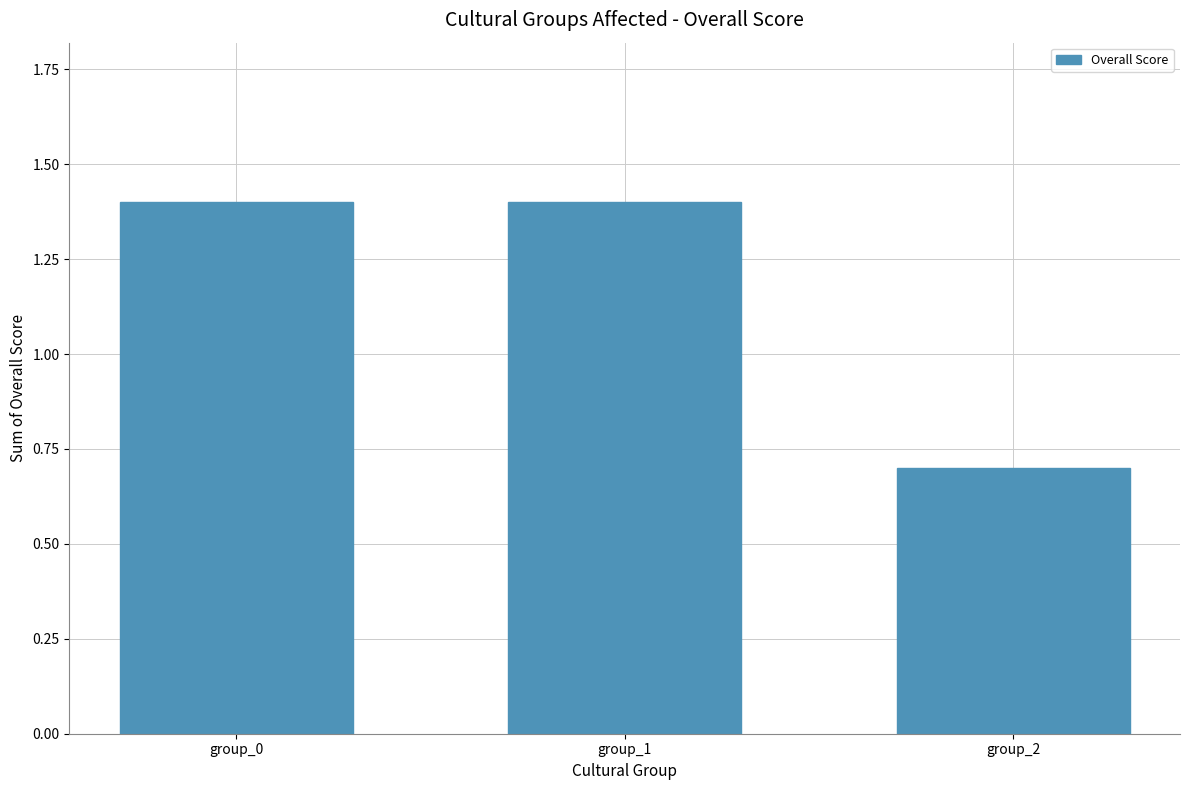

The value at group_0 is 0.5. True or false?

False